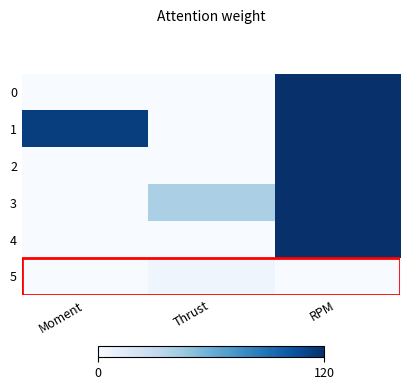

Rank the series by their maximum value, from lowest to highest.

5, 0, 1, 2, 3, 4